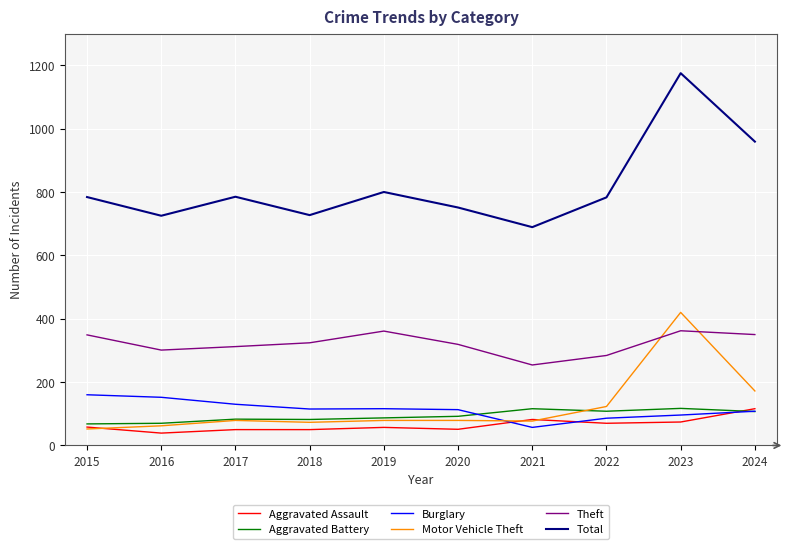

Rank the series at 2020 from highest to lowest value.

Total, Theft, Burglary, Aggravated Battery, Motor Vehicle Theft, Aggravated Assault